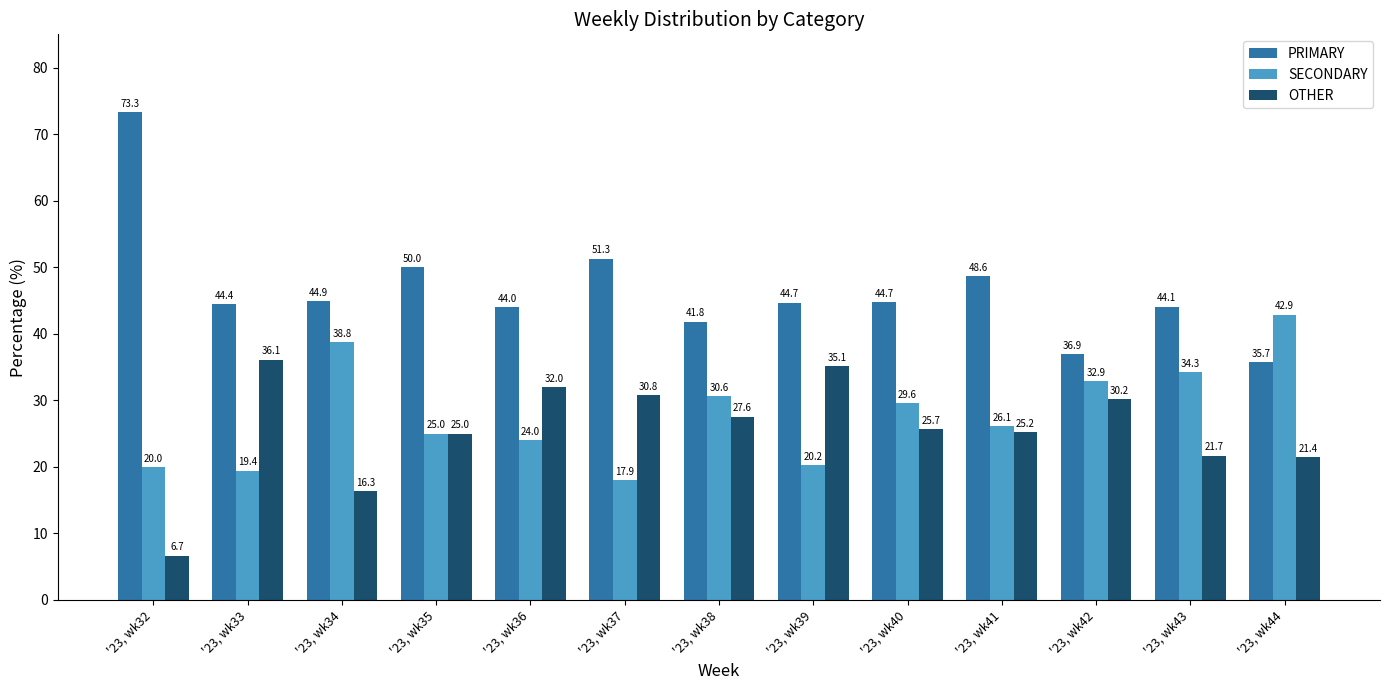

How many bars are there in total?

39